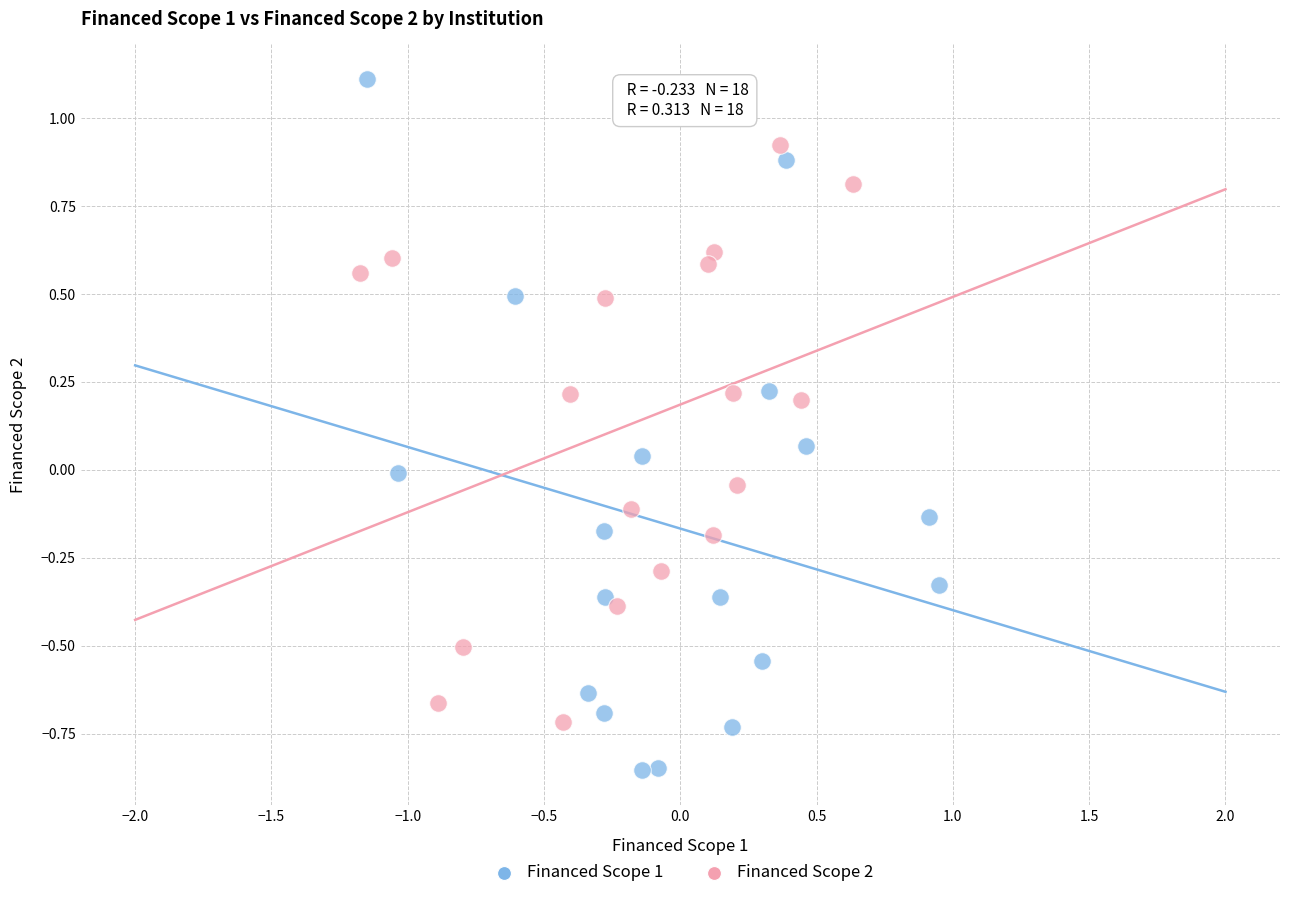

Which series reaches the maximum Y coordinate?

Financed Scope 1